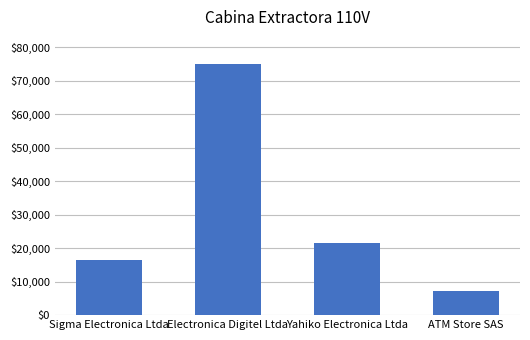

What is the label of the 4th bar from the right?

Sigma Electronica Ltda